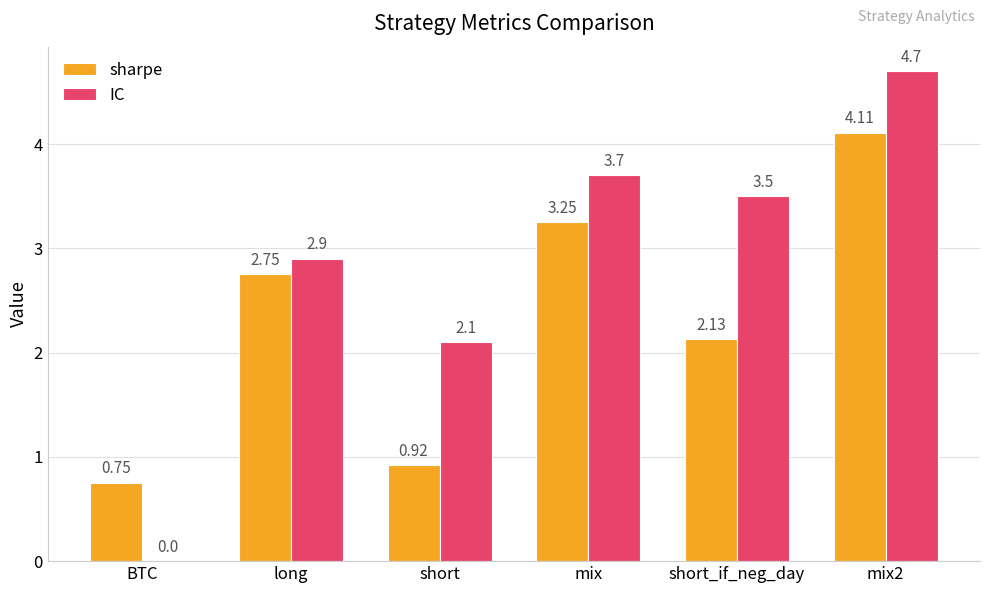

At which category is the sum across all series the highest?

mix2